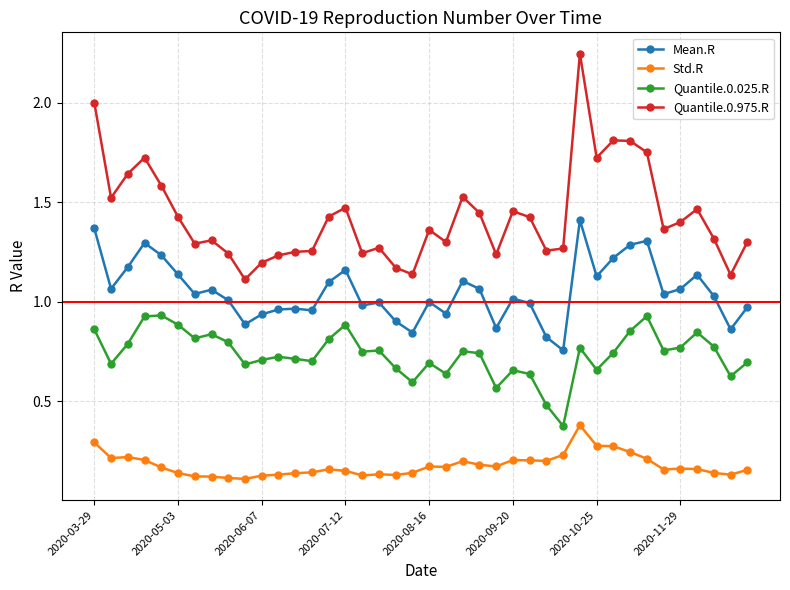

At how many categories does at least one series exceed 0?

40